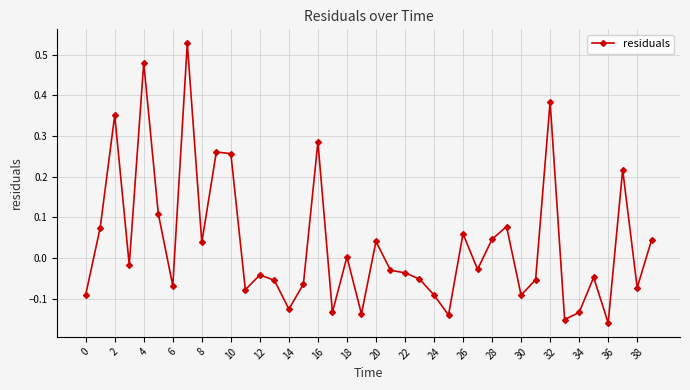

True or false: there are more than 0 points higher than both neighbors.

True